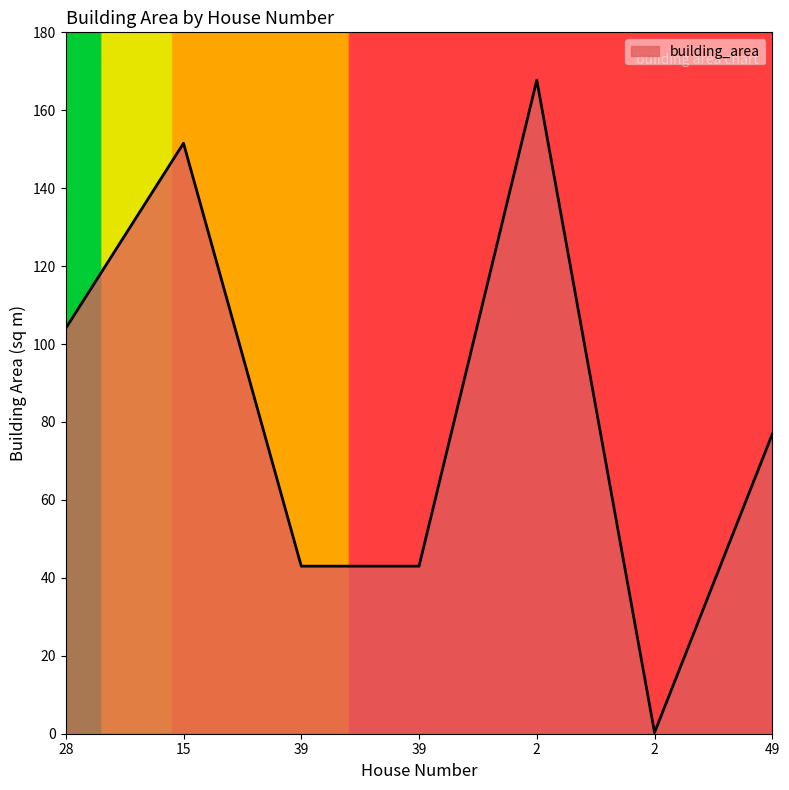

Count the number of values greater than 76.

4